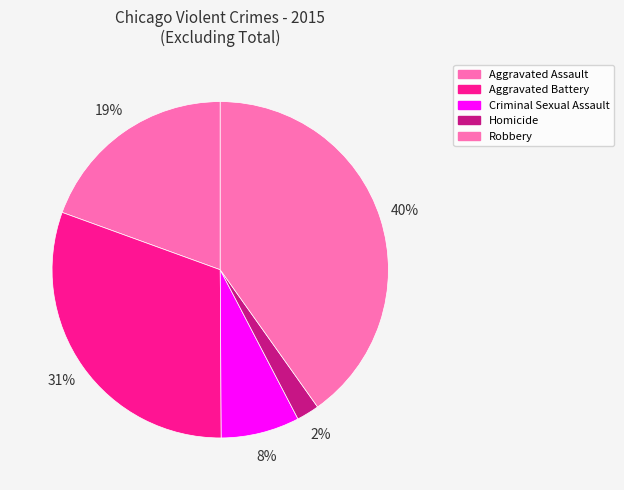

What is the change in value from Criminal Sexual Assault to Robbery?

+6605